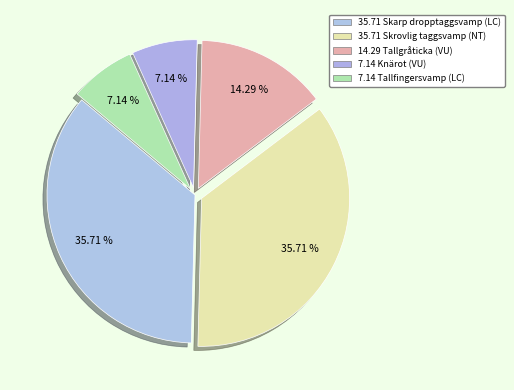

How many slices are in this pie chart?

5